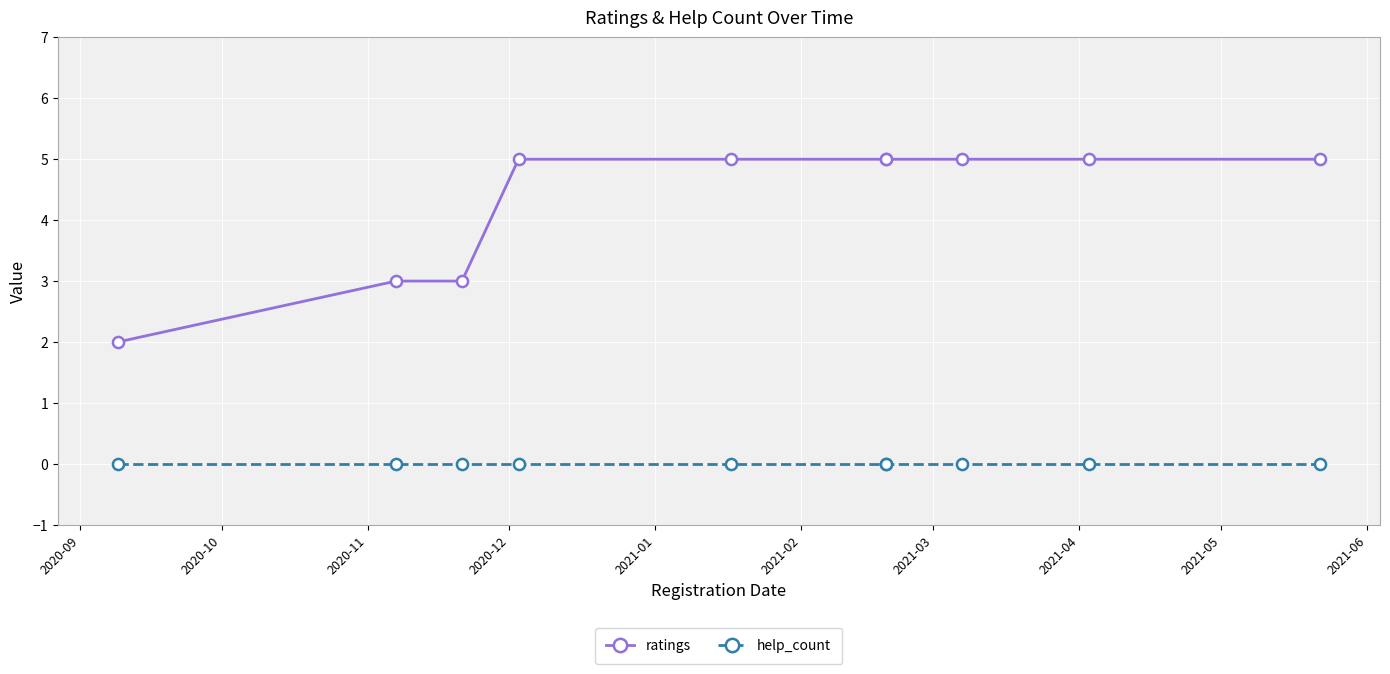

At which label does help_count reach its peak?

2020-09